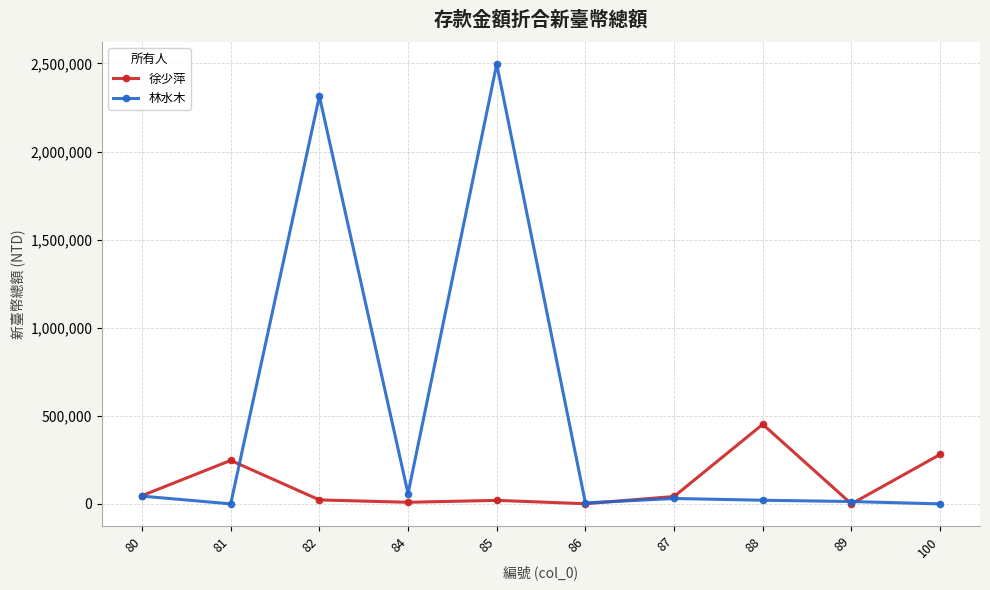

How many data points does each series have?

10